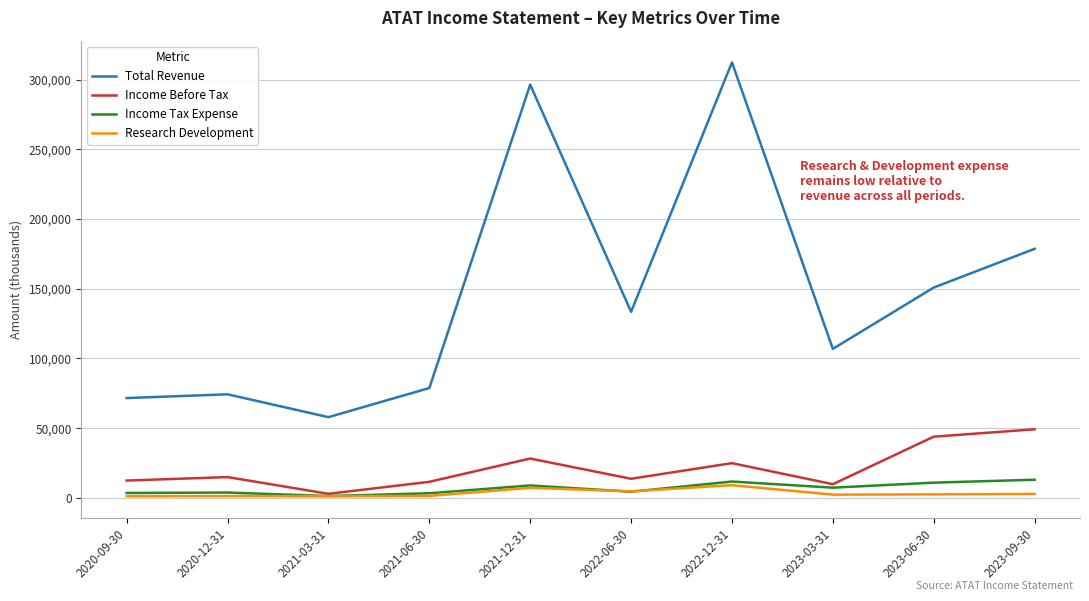

What is the total value across all series at 2020-09-30?

88700